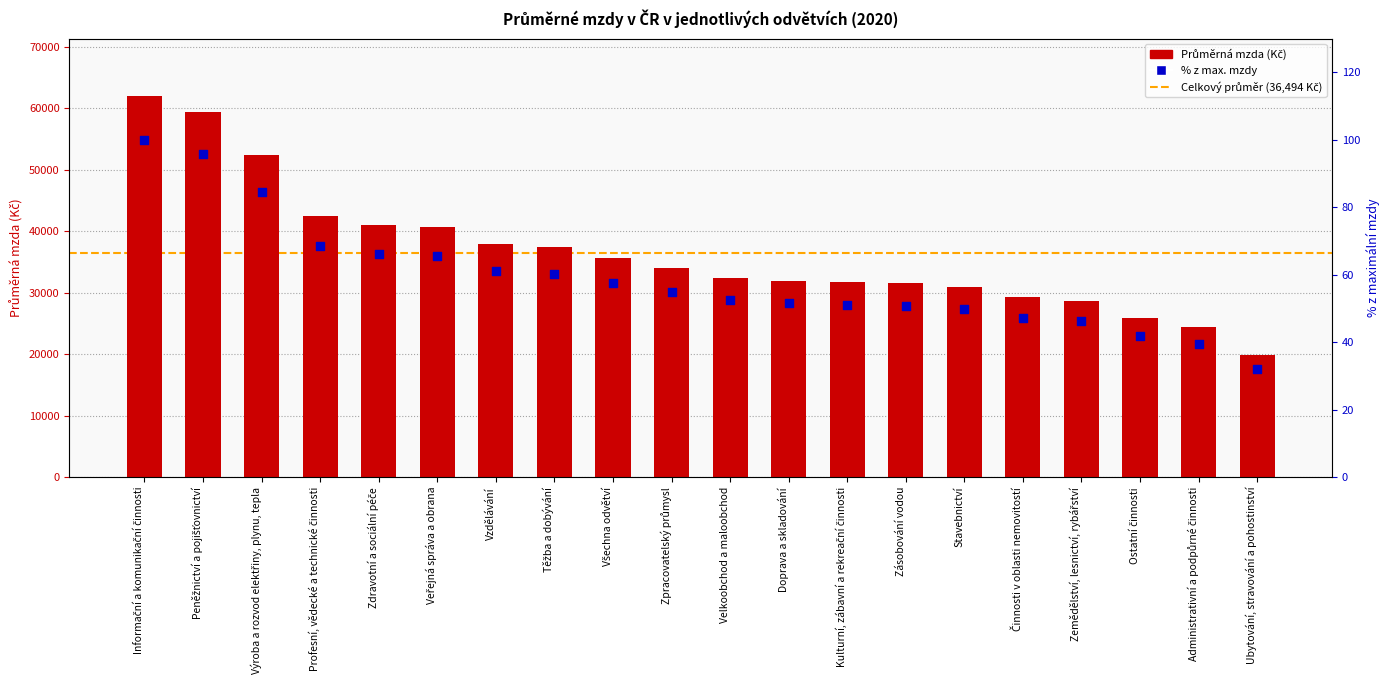

What is the change in value from Profesní, vědecké a technické činnosti to Ostatní činnosti?

-16438